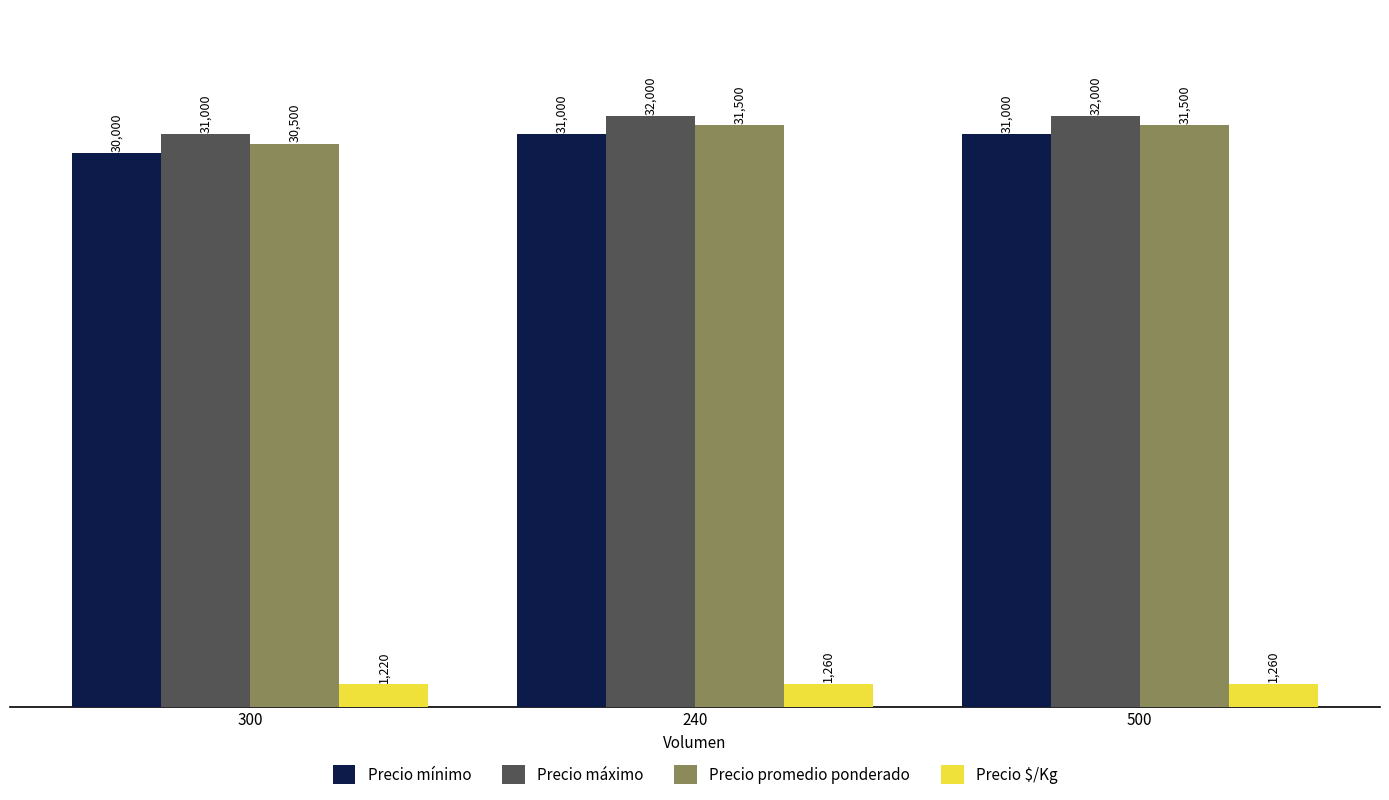

What is the value of the Precio mínimo bar at the 2nd from the left?

31000